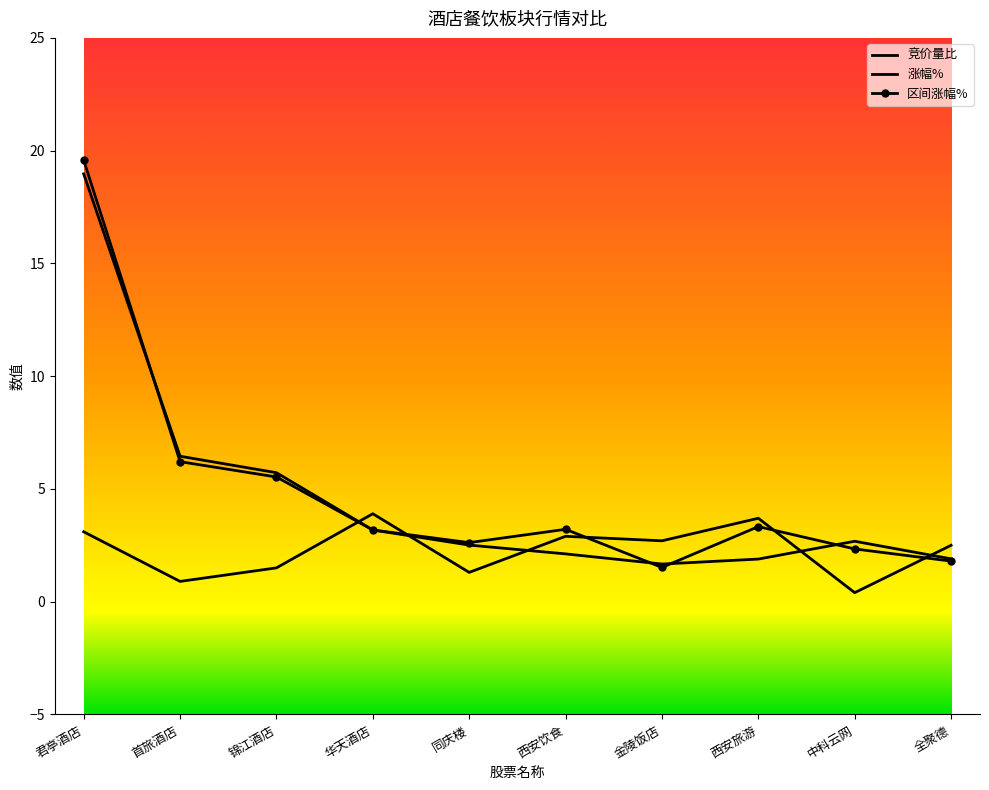

True or false: 区间涨幅% has more than 2 interior local peaks.

False